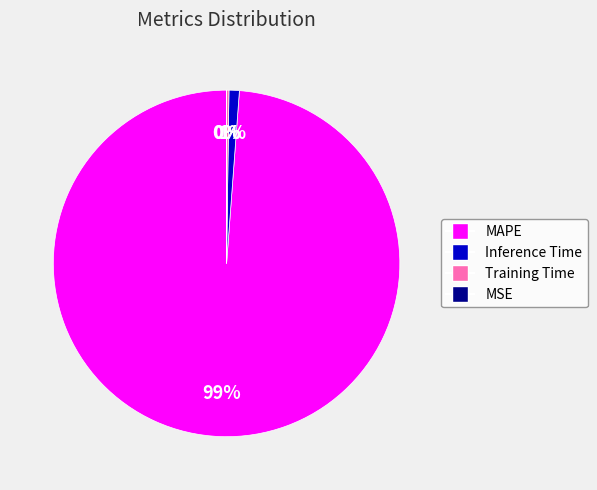

The Inference Time slice represents 11% of the pie. True or false?

False